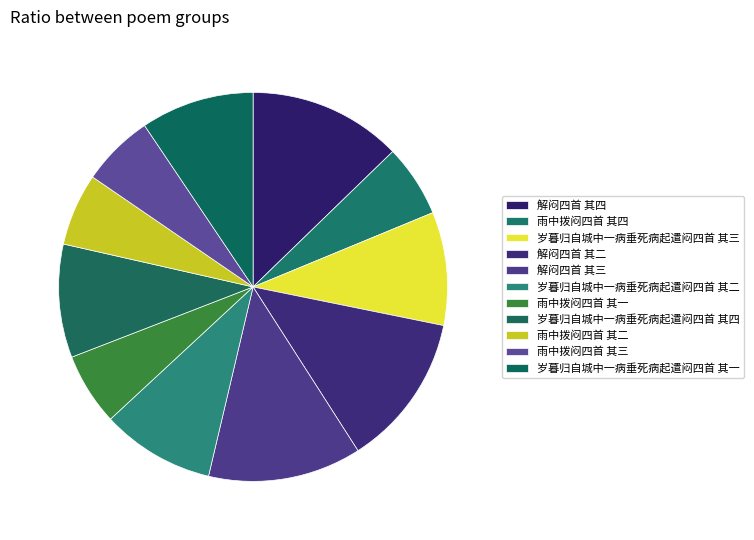

Rank the categories by value from lowest to highest.

雨中拨闷四首 其一, 雨中拨闷四首 其二, 雨中拨闷四首 其三, 雨中拨闷四首 其四, 岁暮归自城中一病垂死病起遣闷四首 其四, 岁暮归自城中一病垂死病起遣闷四首 其三, 岁暮归自城中一病垂死病起遣闷四首 其二, 岁暮归自城中一病垂死病起遣闷四首 其一, 解闷四首 其二, 解闷四首 其三, 解闷四首 其四